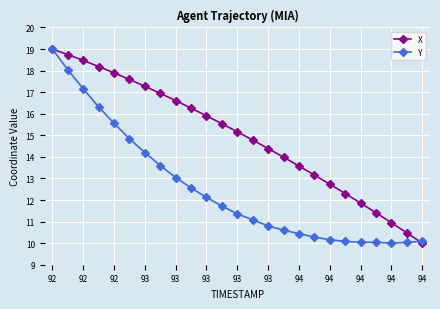

What is the sum of all X values?

373.2